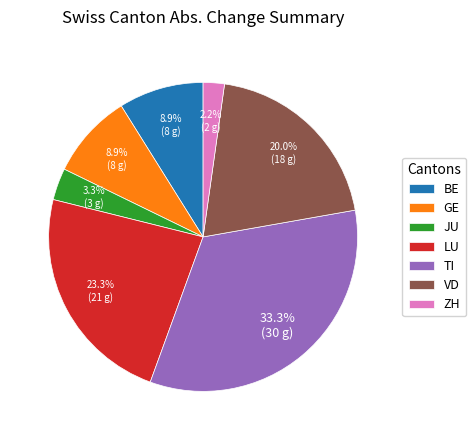

To the nearest percent, what is the difference between the largest and smallest slice percentages?

31%